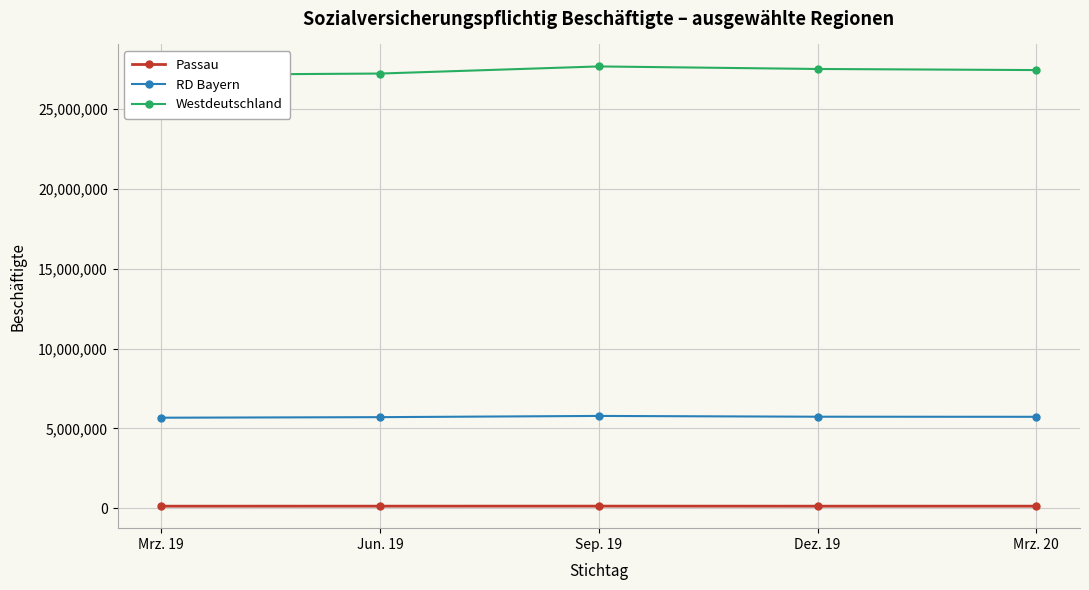

True or false: Westdeutschland and RD Bayern cross at least once.

False